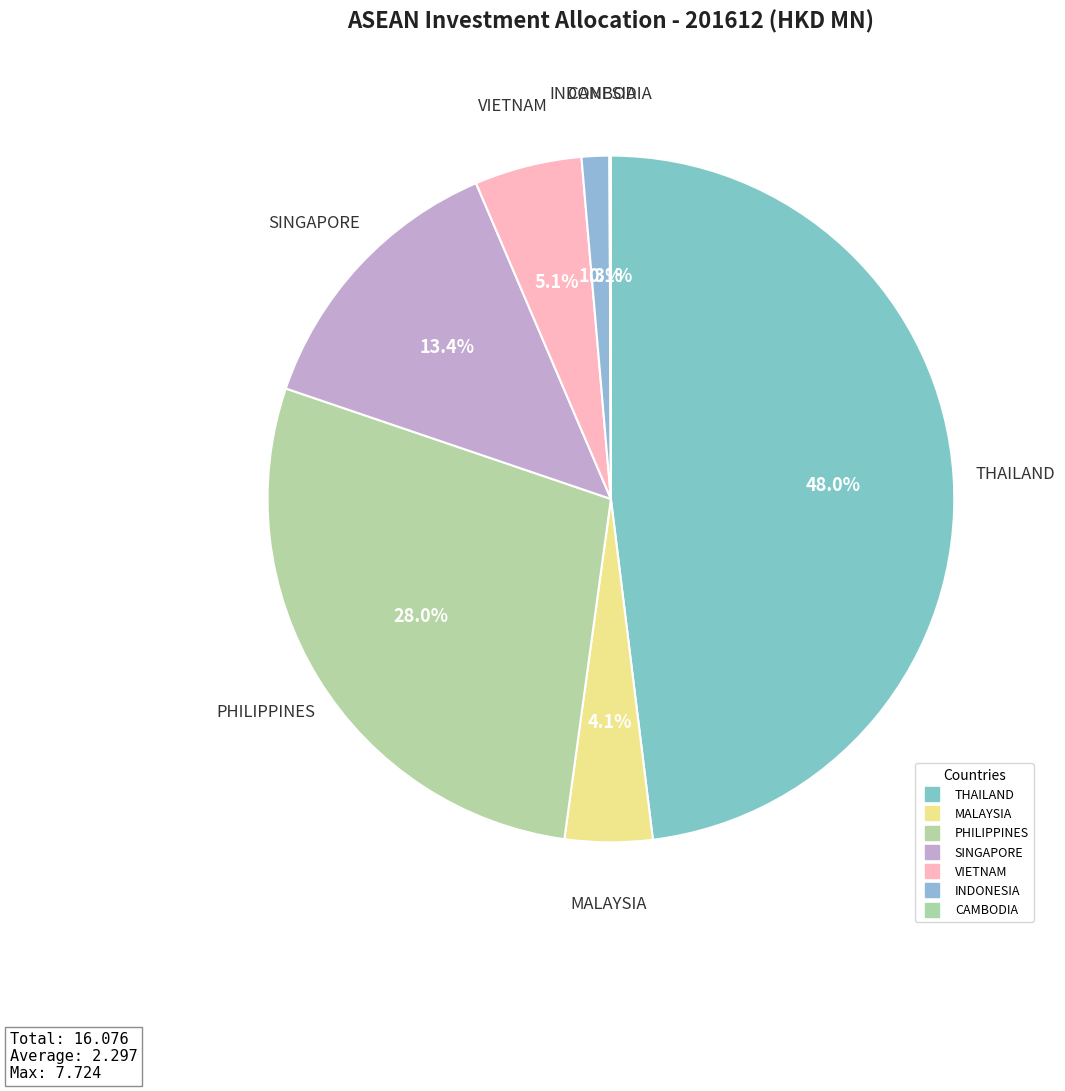

What is the smallest slice in the pie chart?

CAMBODIA